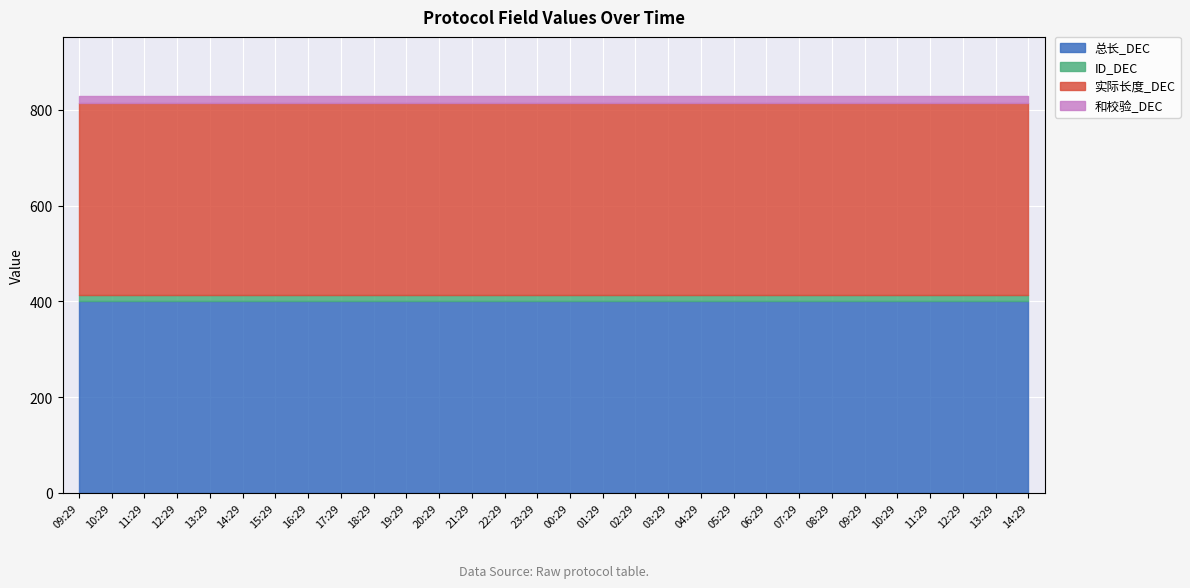

The 总长_DEC series shows 400 at 2025-03-04 11:29:35. True or false?

True